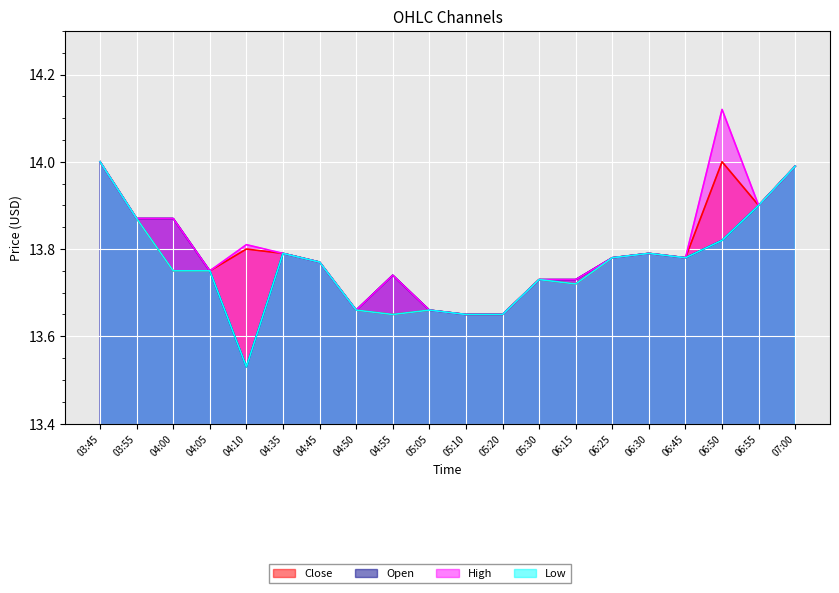

What is the sum of all Open values?

275.5